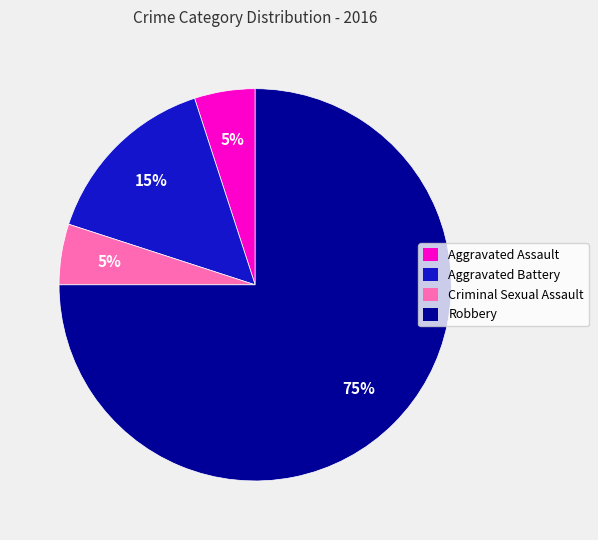

To the nearest percent, what is the combined percentage of Aggravated Battery and Criminal Sexual Assault?

20%